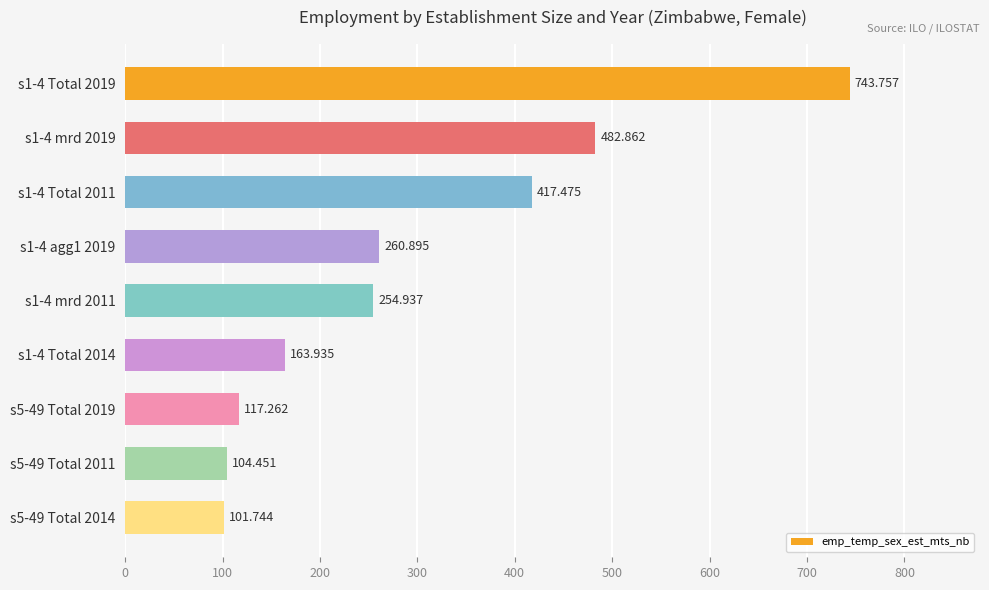

Count the number of categories in the chart.

9